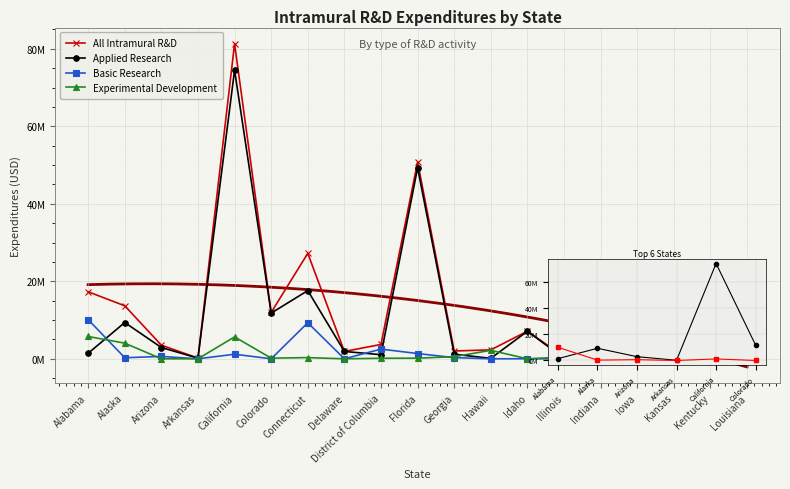

Rank the series by their maximum value, from highest to lowest.

All Intramural R&D, Applied Research, Basic Research, Experimental Development